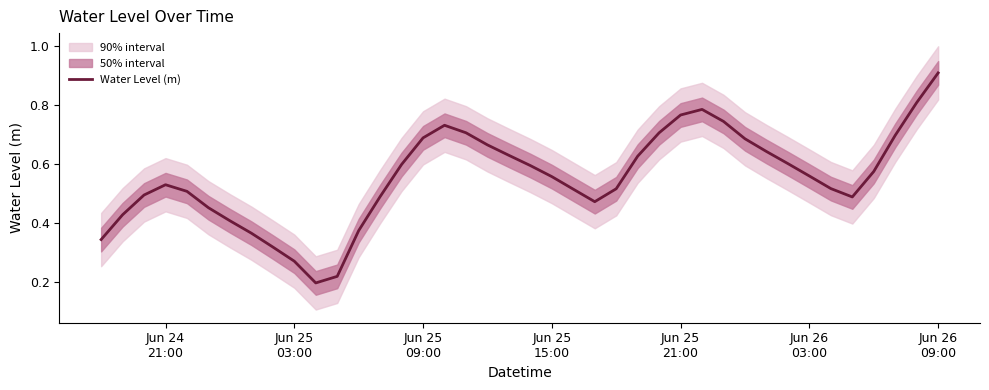

Which has a higher value, Jun 25
03:00 or 21?

21